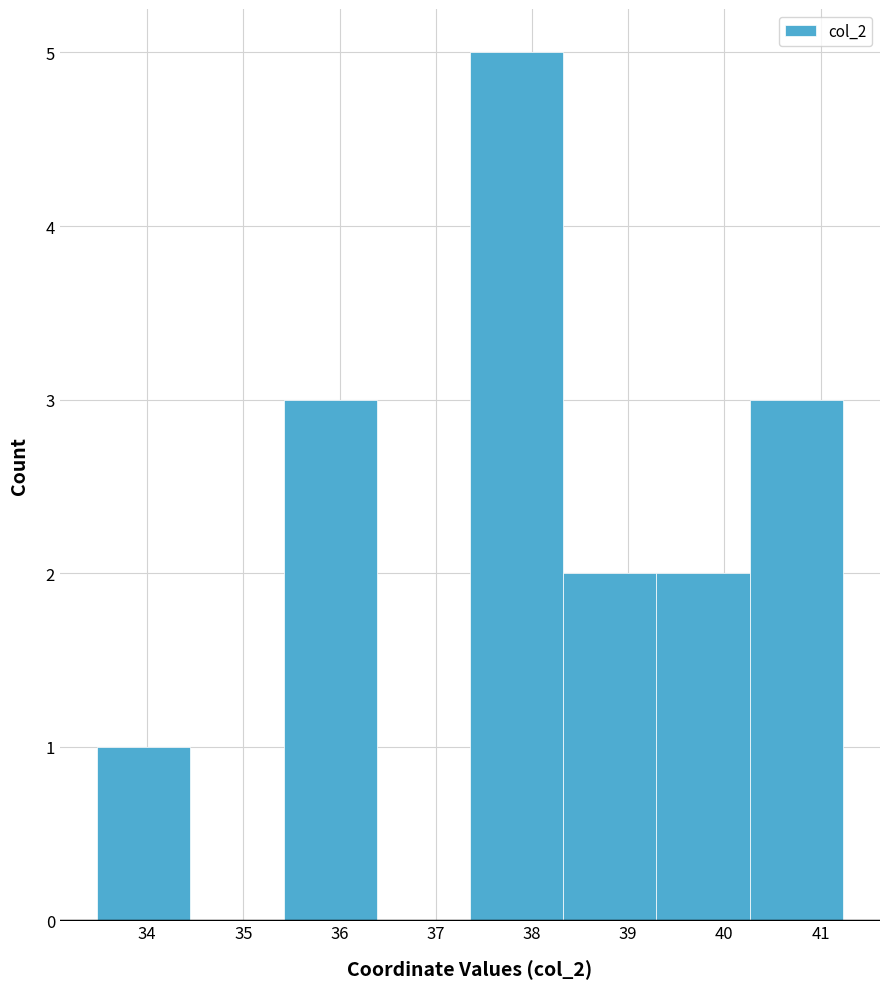

Reading left to right, list every bar in this chart as the range it spans on the x-axis followed by its height. Neither the bar edges nor the heights are printed on the chart, so give them approximately, as read against the axes.

33.5 to 34.4: 1
34.4 to 35.4: 0
35.4 to 36.4: 3
36.4 to 37.4: 0
37.4 to 38.3: 5
38.3 to 39.3: 2
39.3 to 40.3: 2
40.3 to 41.2: 3